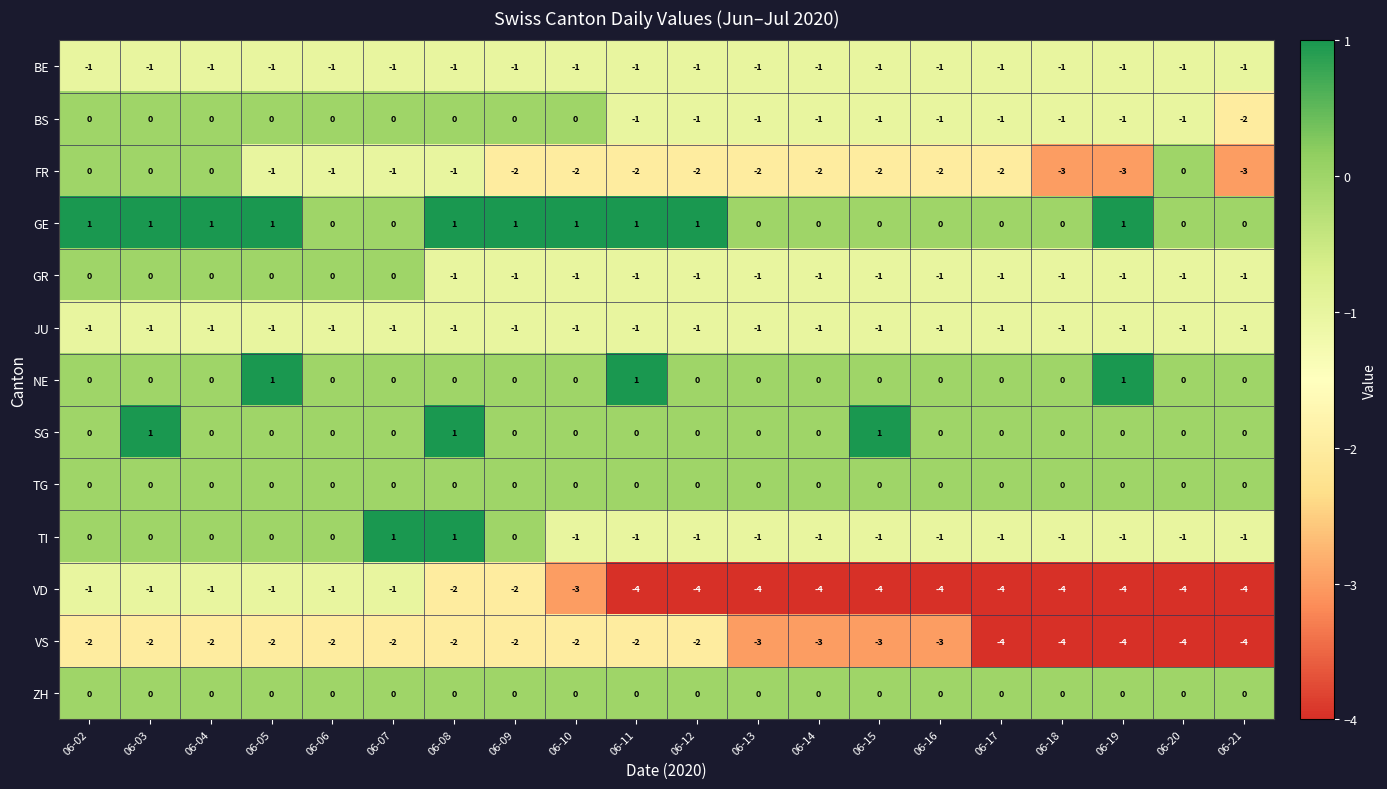

Which series changed the most between 06-06 and 06-15?

VD